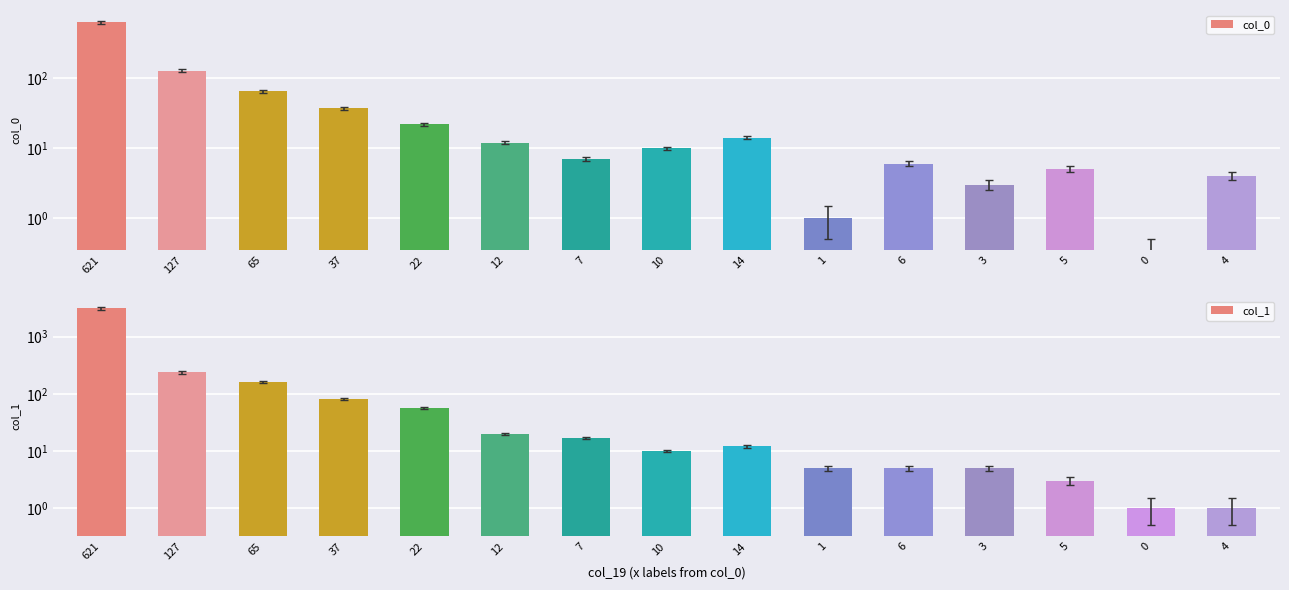

What position from the right is 3?

4